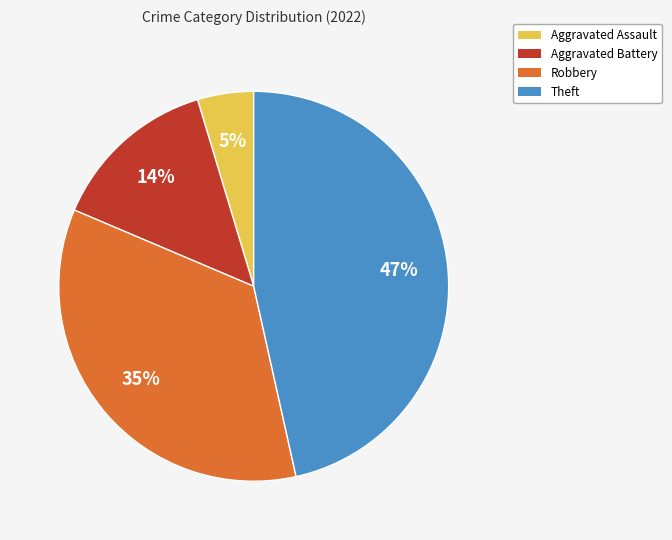

To the nearest percent, what is the difference between the Robbery and Theft slice percentages?

12%